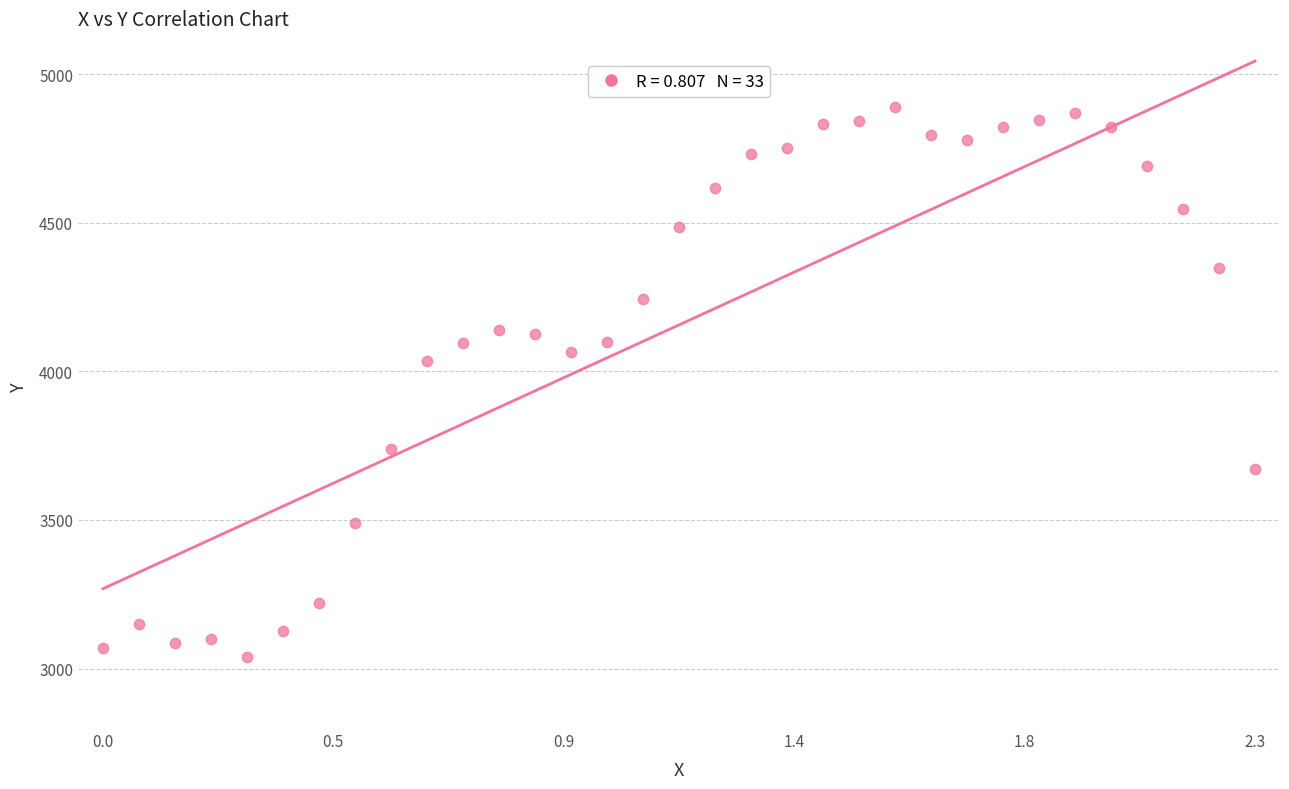

What is the range of X values (max minus min)?

2.3